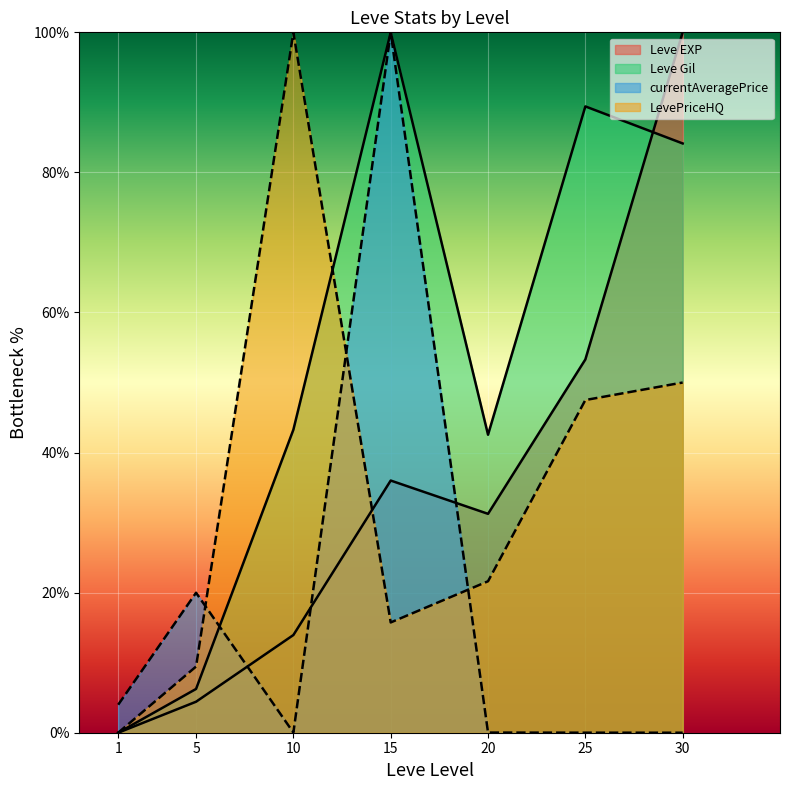

Which series has the largest total across all categories?

Leve Gil